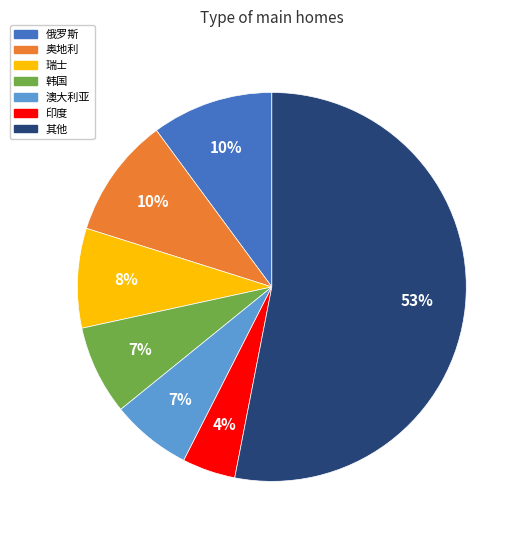

Is there any slice that represents more than half of the pie?

Yes